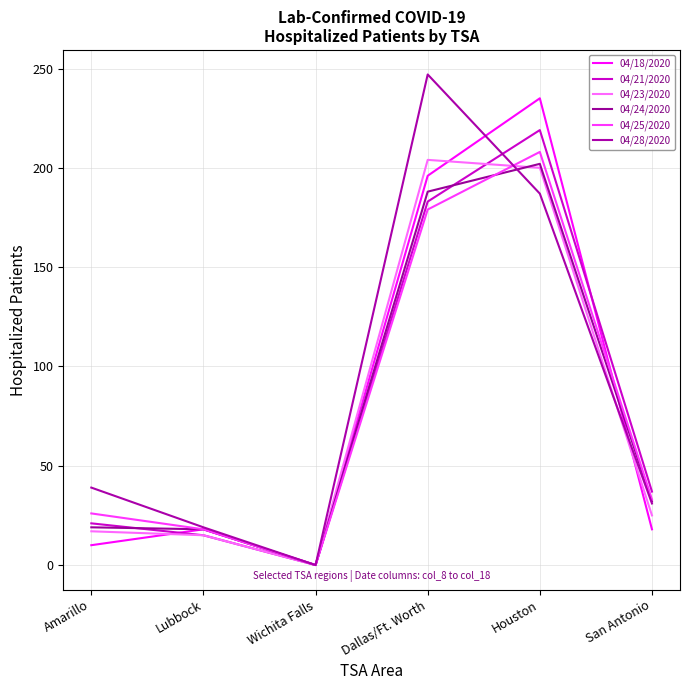

What is the difference between the maximum and second lowest values in the 04/21/2020 series?

204